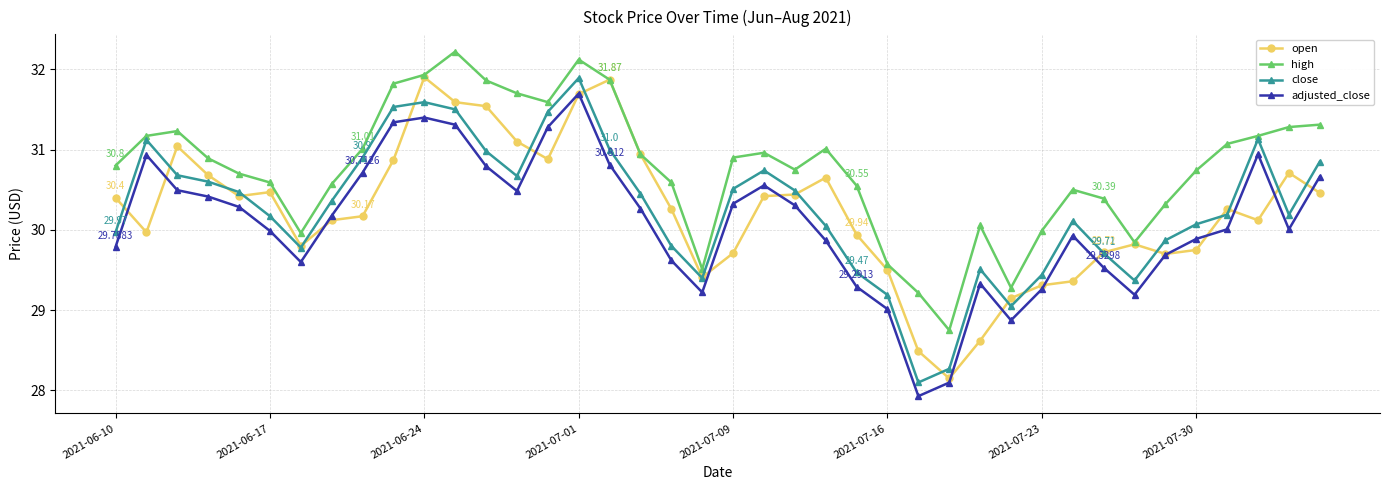

True or false: high has more than 0 points higher than both neighbors.

True